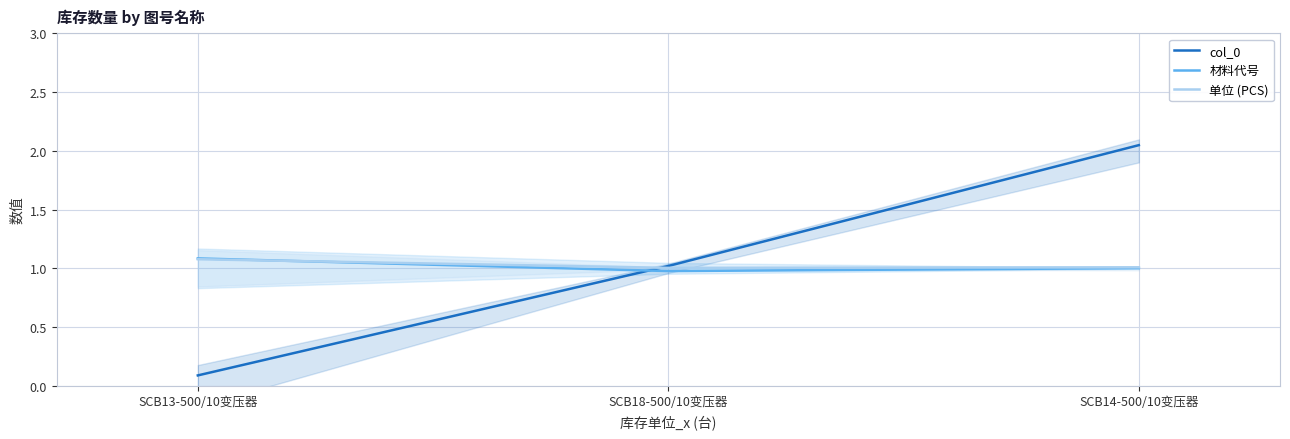

At which category is the sum across all series the highest?

SCB14-500/10变压器